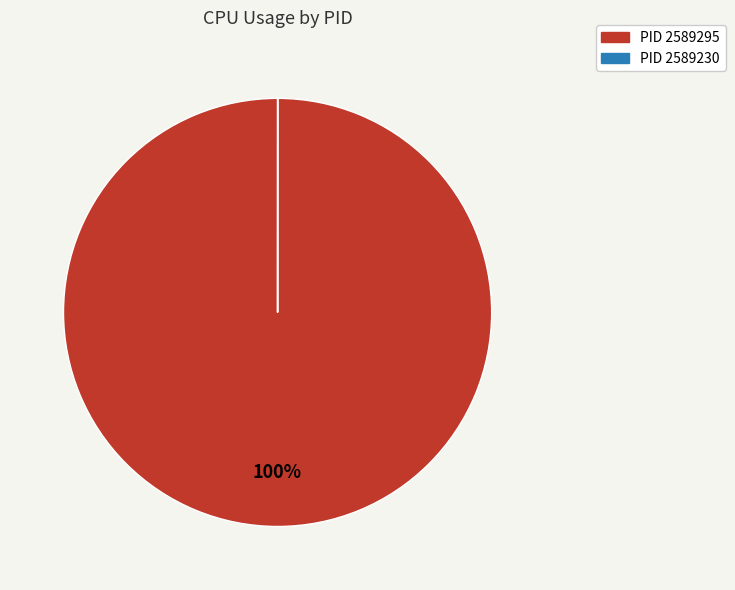

Is there a majority slice in this chart?

Yes